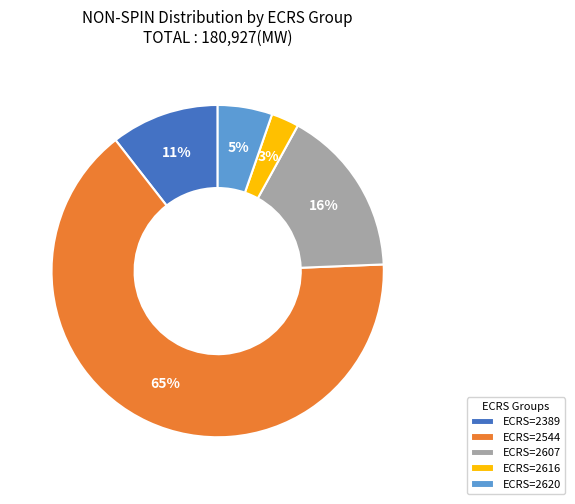

Which slice represents more than half of the pie?

ECRS=2544